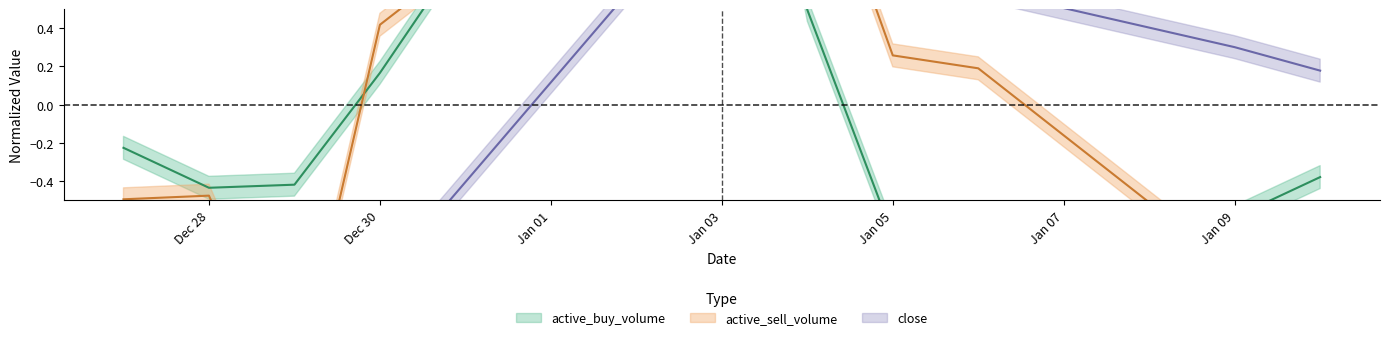

Reading left to right, transcribe all the data shown in this chart.

active_buy_volume: -0.2	-0.4	-0.4	0.2	2.8	0.5	-0.7	-0.7	-0.6	-0.4
active_sell_volume: -0.5	-0.5	-1.5	0.4	1.8	1.5	0.3	0.2	-0.9	-0.8
close: -1.0	-1.4	-1.3	-0.9	1.2	1.4	0.9	0.6	0.3	0.2